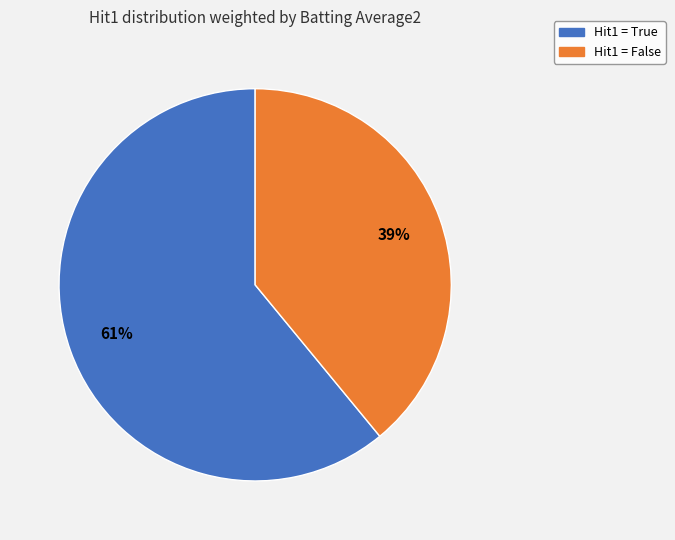

To the nearest percent, what is the average slice percentage?

50%